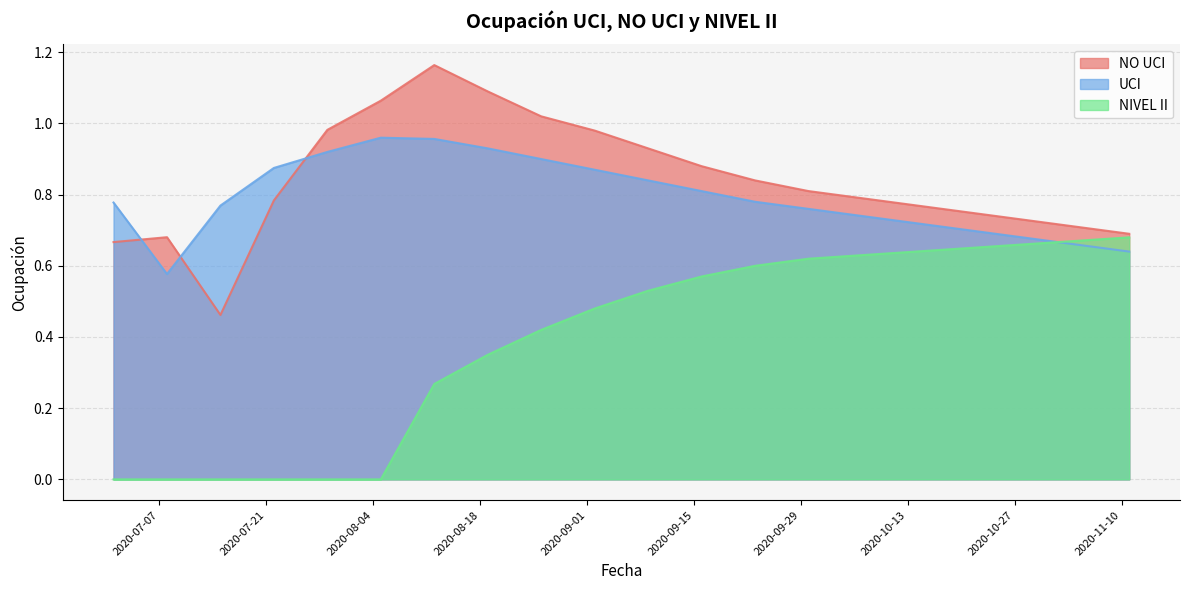

What is the total value across all series at 2020-10-21?

2.1